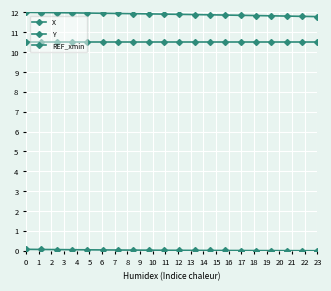

How many distinct data groups are displayed?

3